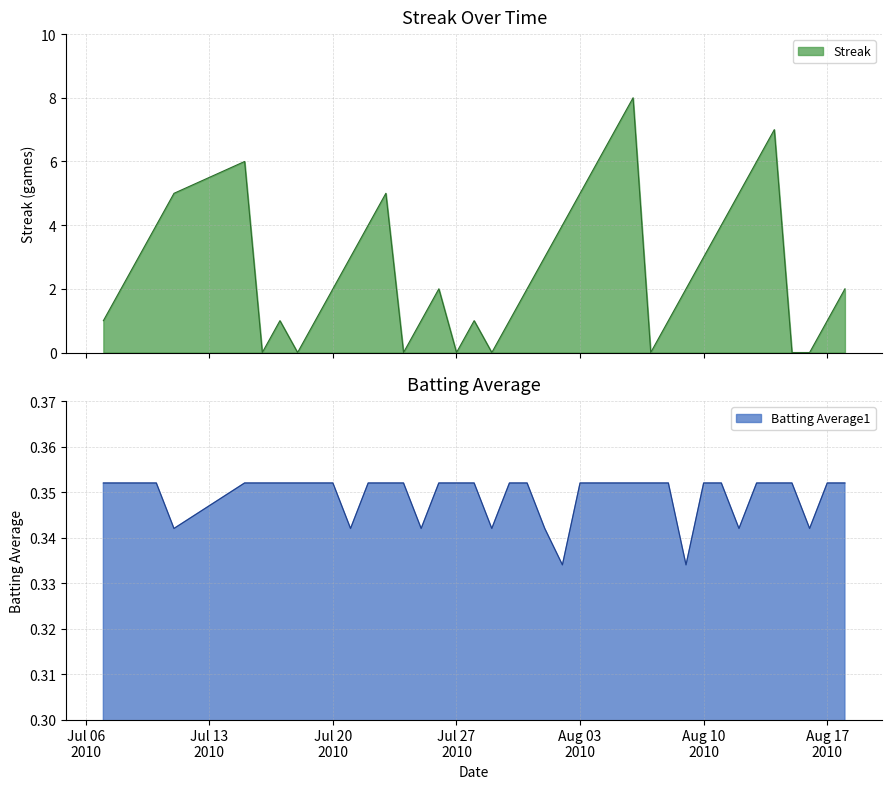

Count the Streak values in the range 1 to 5.

26